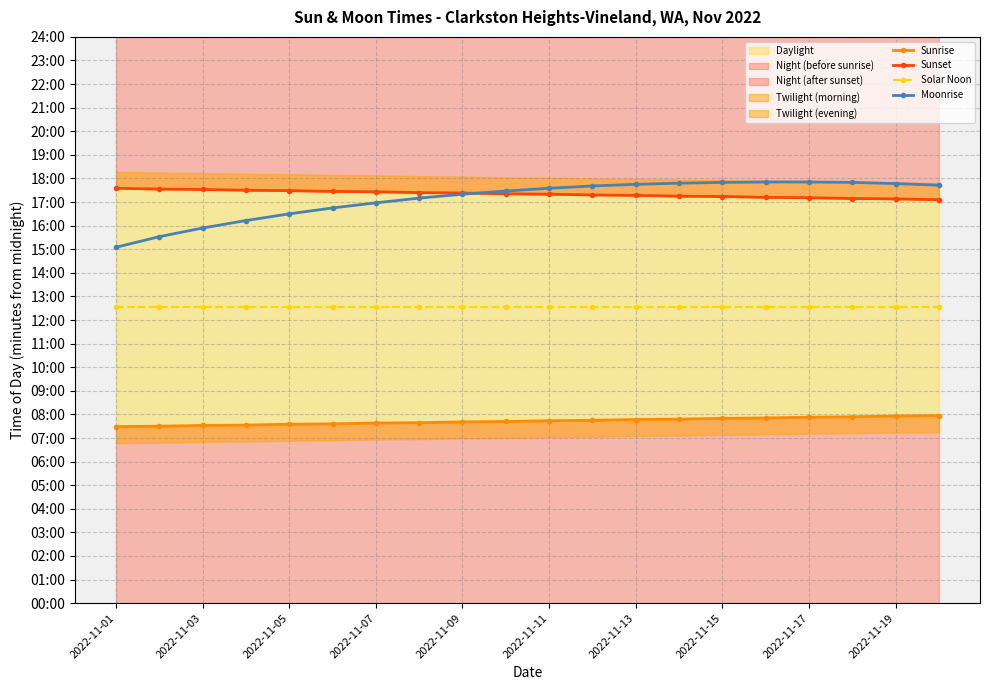

True or false: Sunrise and Moonrise intersect in this chart.

False